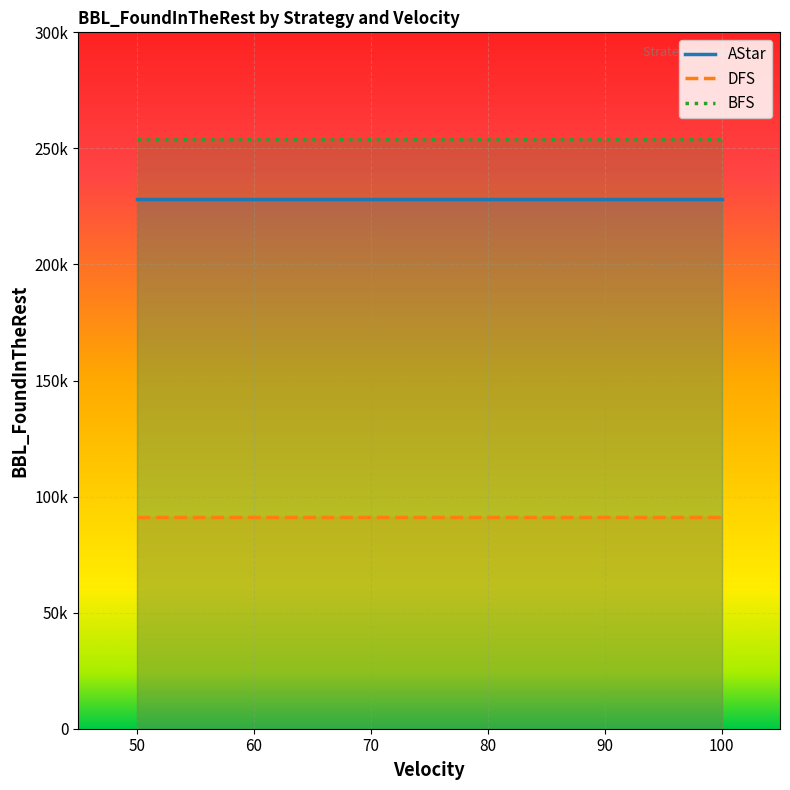

Is the value of AStar at 50 greater than the value of BFS at 90?

No